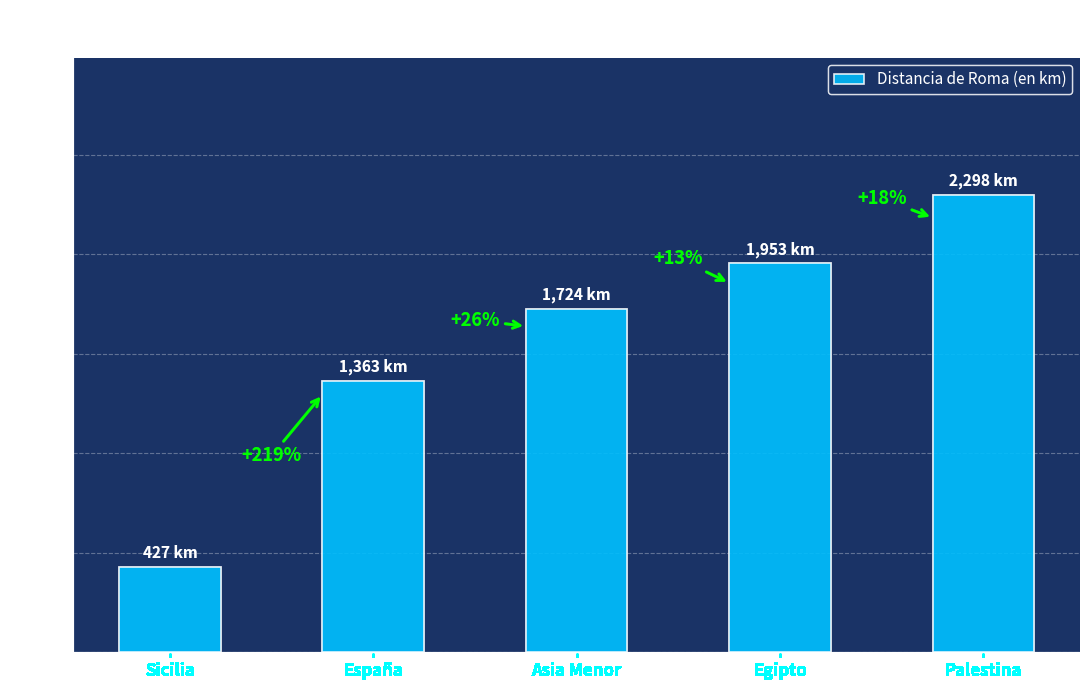

Between España and Asia Menor, which is larger?

Asia Menor